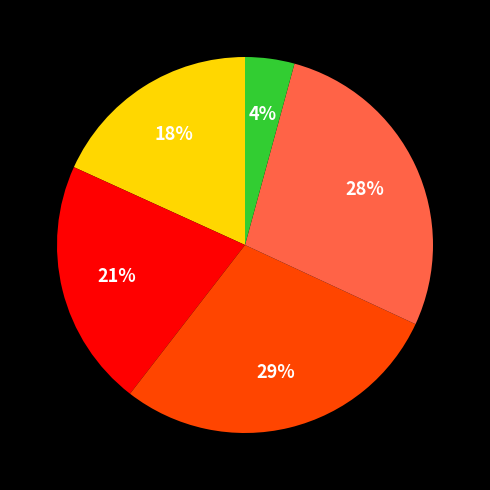

Count the number of slices in the pie.

5